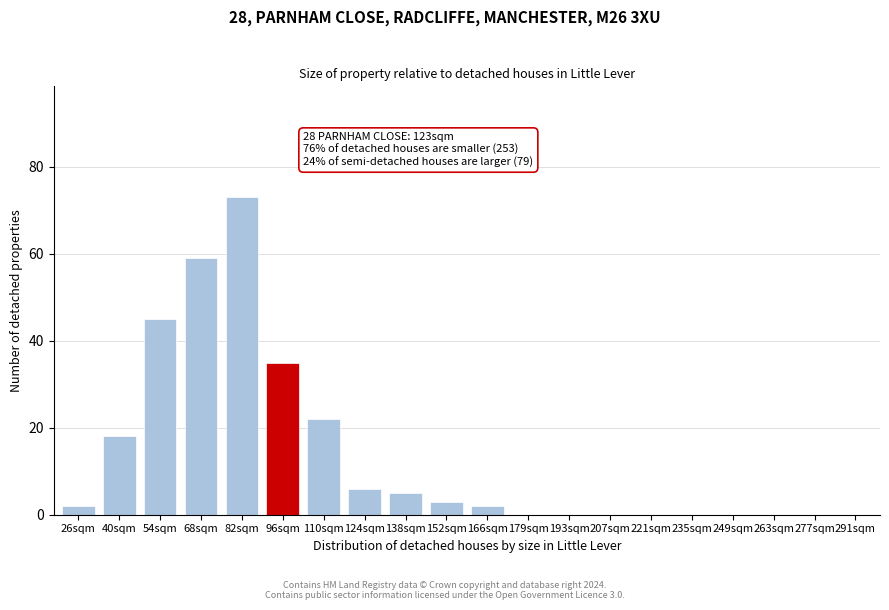

Reading right to left, what are all the values shown in this chart?

291sqm=0	277sqm=0	263sqm=0	249sqm=0	235sqm=0	221sqm=0	207sqm=0	193sqm=0	179sqm=0	166sqm=2	152sqm=3	138sqm=5	124sqm=6	110sqm=22	96sqm=35	82sqm=73	68sqm=59	54sqm=45	40sqm=18	26sqm=2